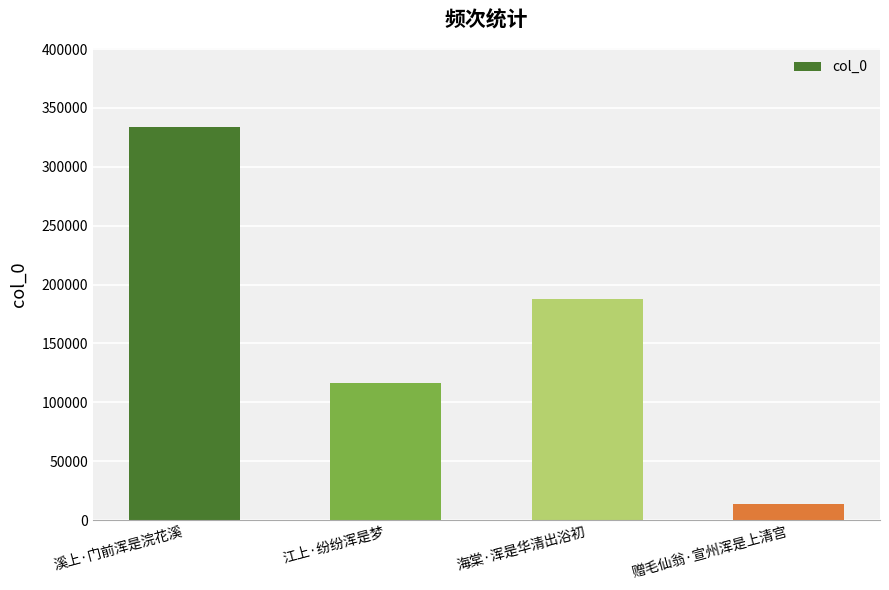

List the labels in order of value, smallest first.

赠毛仙翁·宣州浑是上清宫, 江上·纷纷浑是梦, 海棠·浑是华清出浴初, 溪上·门前浑是浣花溪